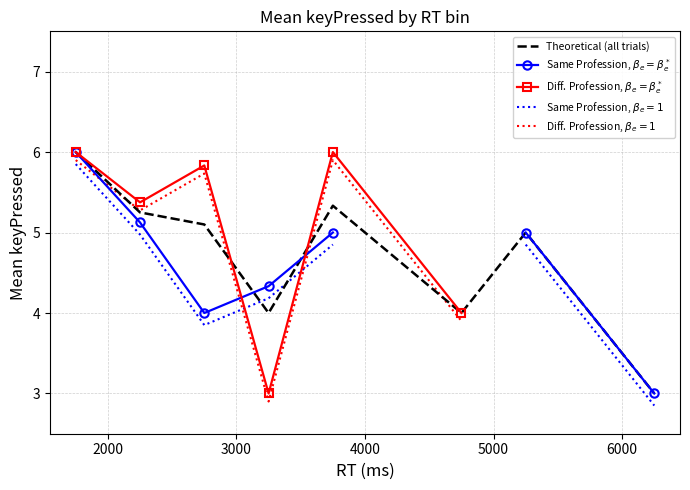

What is the highest value of the Theoretical (all trials) series?

6.0